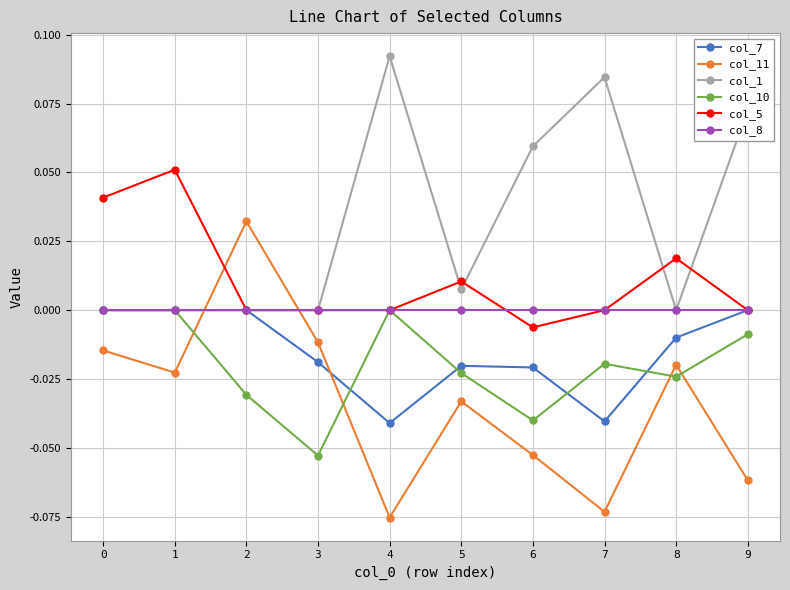

Is the value of col_5 at 8 greater than the value of col_7 at 2?

Yes